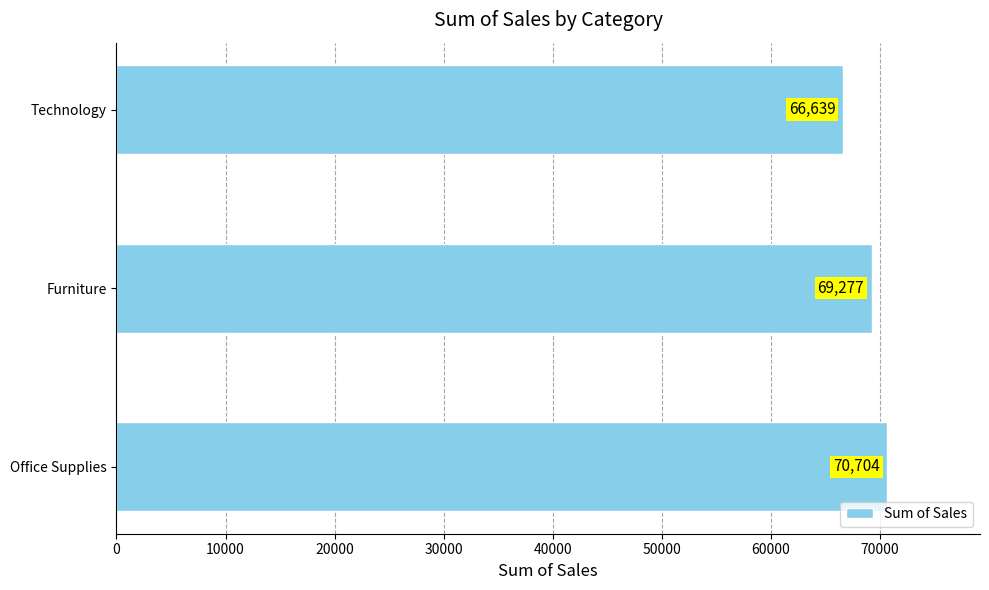

What is the minimum value shown in the chart?

66639